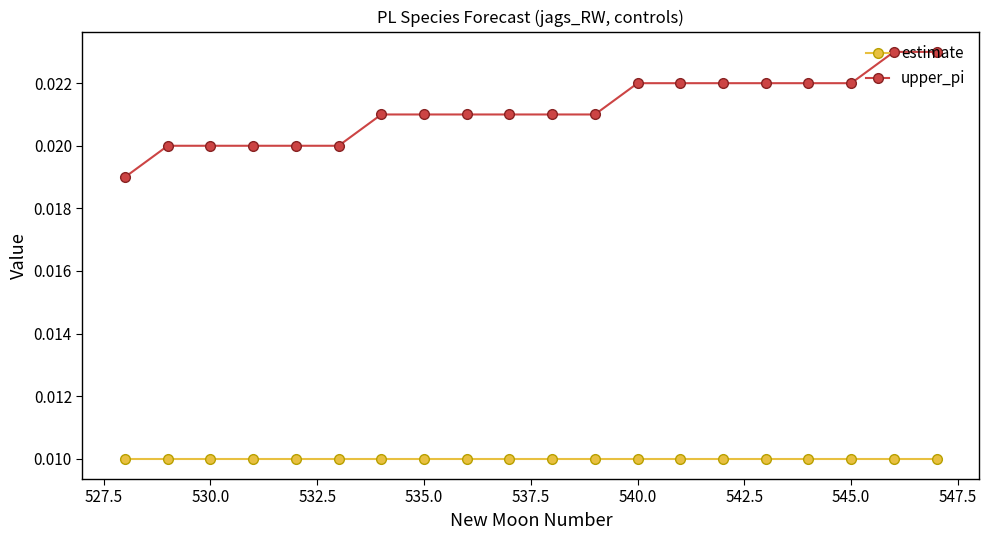

How many upper_pi values are between 0 and 1?

20